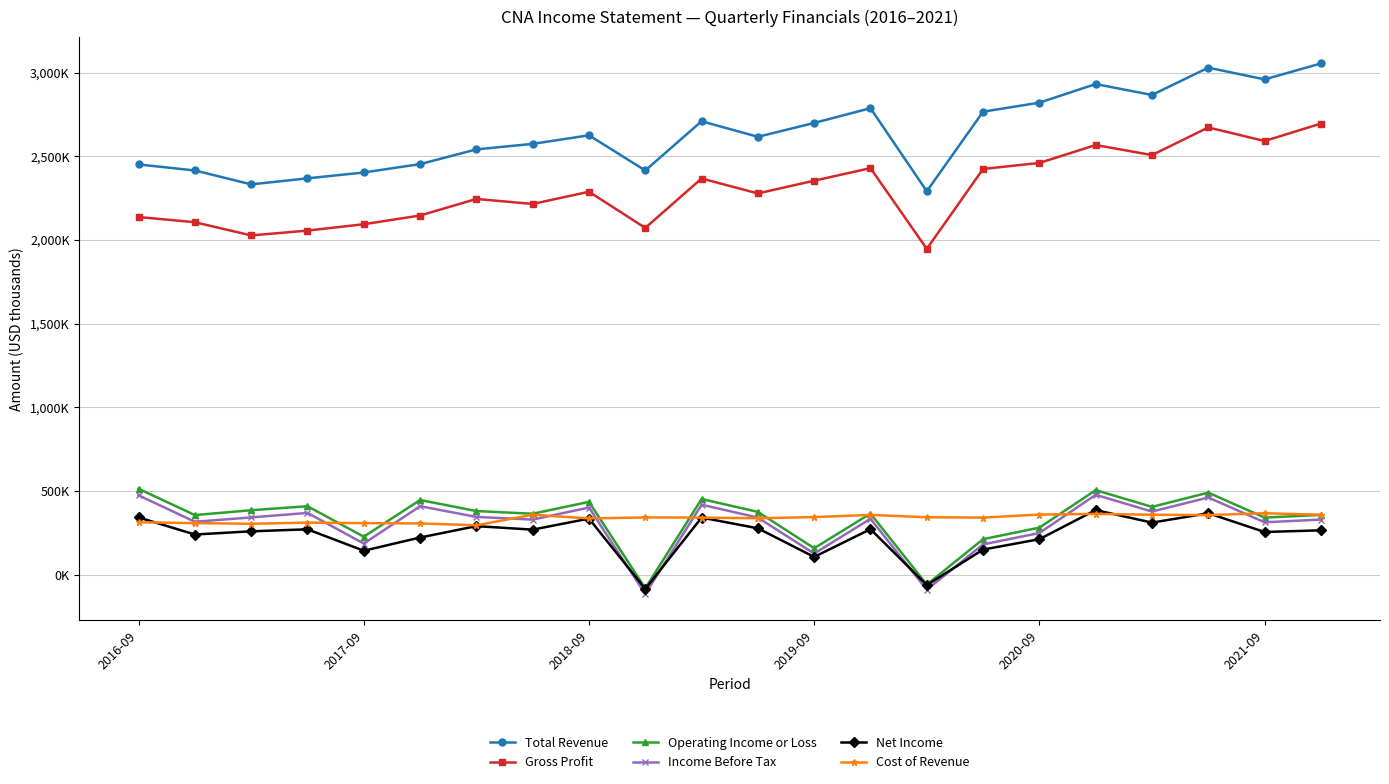

At how many categories does at least one series exceed 3008526?

2